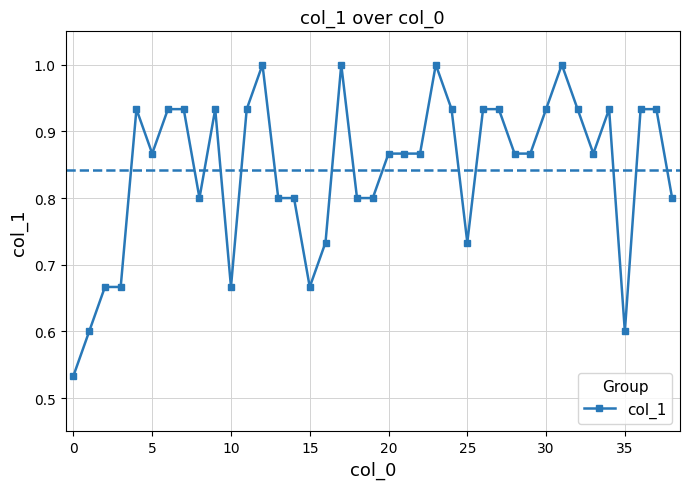

What is the greatest value displayed?

1.0